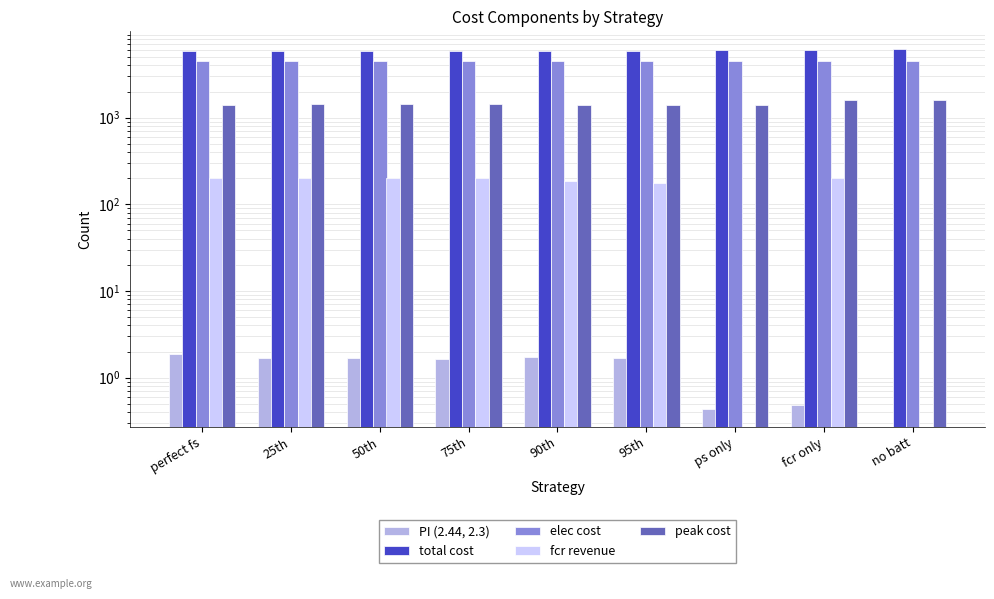

Reading left to right, what are all the values shown in this chart?

PI (2.44, 2.3): perfect fs=1.8	25th=1.7	50th=1.7	75th=1.6	90th=1.7	95th=1.7	ps only=0.4	fcr only=0.5	no batt=0.0
total cost: perfect fs=5878.2	25th=5904.7	50th=5904.7	75th=5909.8	90th=5893.1	95th=5902.7	ps only=6079.0	fcr only=6072.4	no batt=6140.6
elec cost: perfect fs=4533.3	25th=4533.3	50th=4533.3	75th=4533.3	90th=4533.4	95th=4533.4	ps only=4534.0	fcr only=4529.8	no batt=4539.5
fcr revenue: perfect fs=200.1	25th=200.4	50th=200.4	75th=199.9	90th=185.3	95th=175.7	ps only=0.0	fcr only=200.4	no batt=0.0
peak cost: perfect fs=1403.1	25th=1429.8	50th=1429.8	75th=1434.4	90th=1403.1	95th=1403.1	ps only=1403.1	fcr only=1601.1	no batt=1601.1